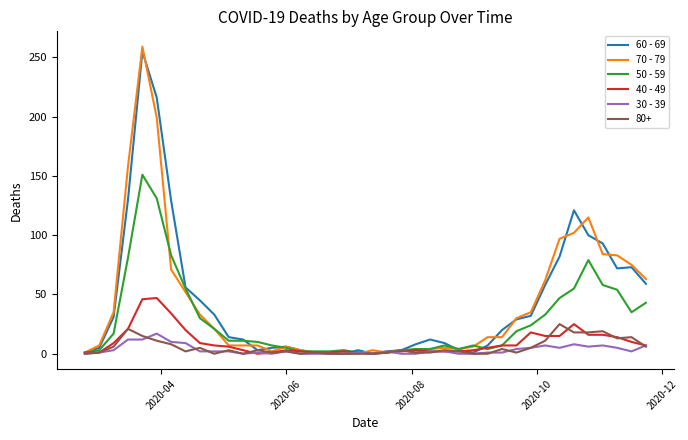

Which series has the largest range (max minus min)?

70 - 79